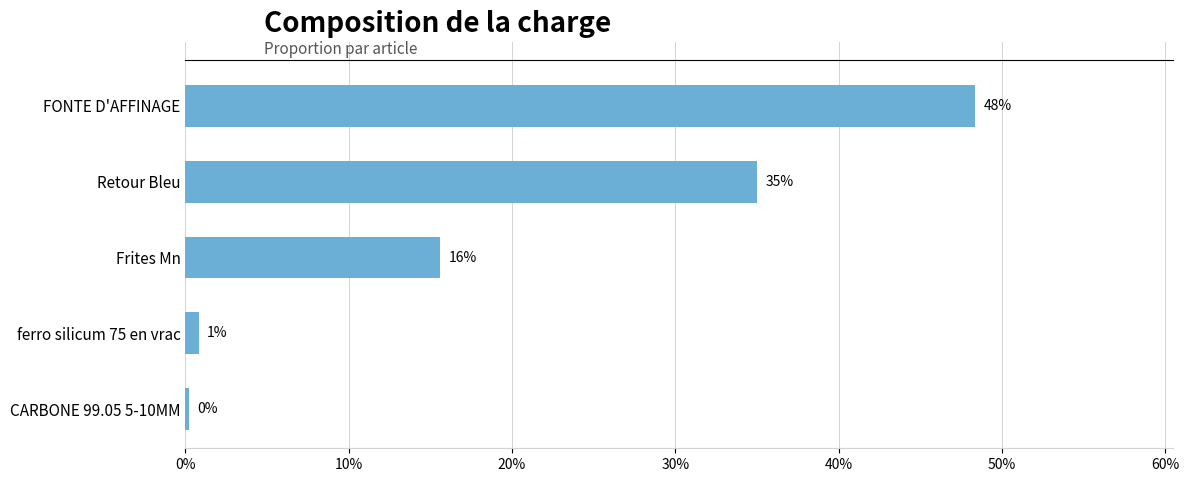

Does the chart contain any negative values?

No